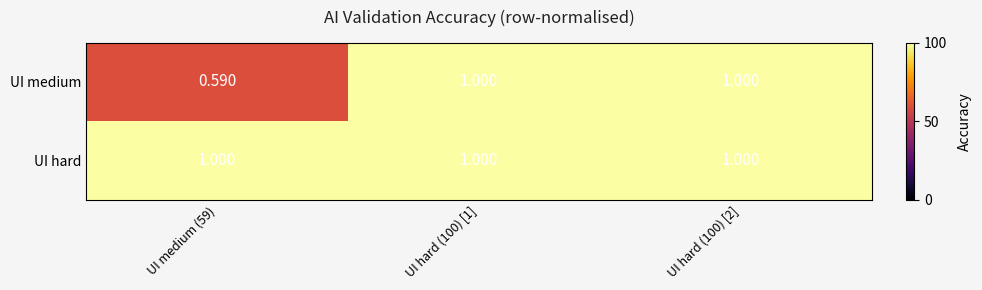

Which series has the largest total across all categories?

UI hard